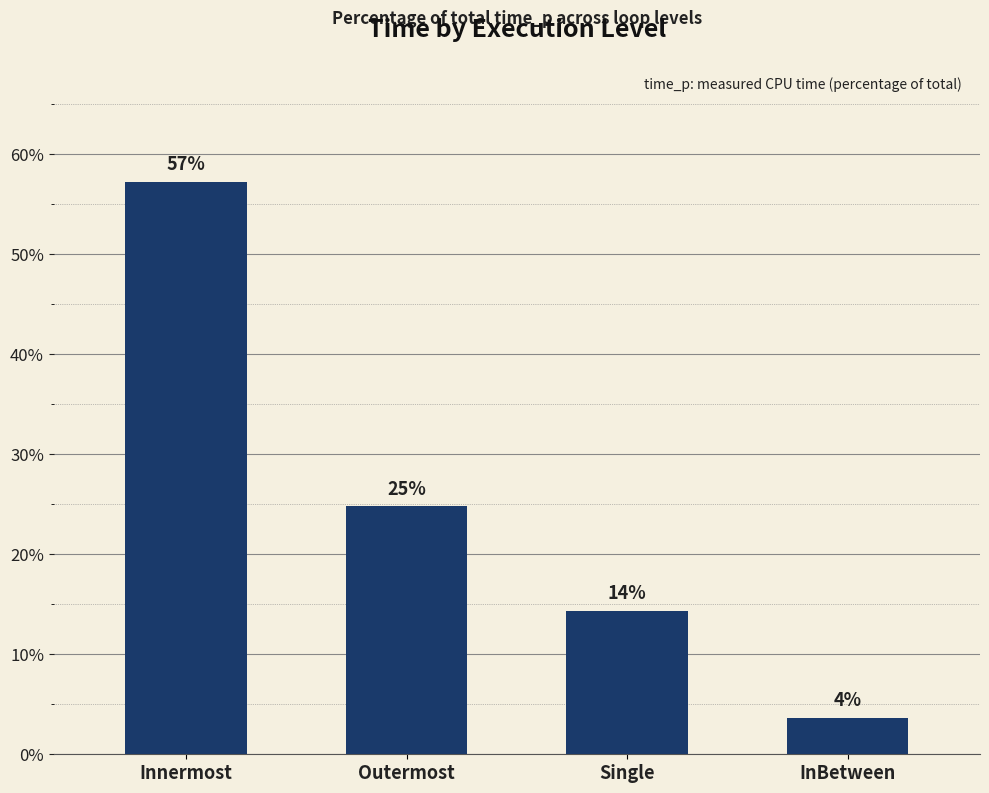

What is the difference between the second highest and minimum values?

21.2